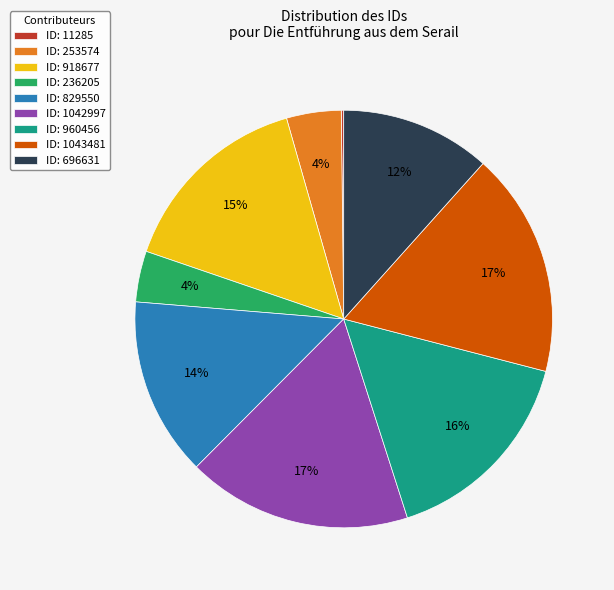

True or false: ID: 253574 accounts for 12% of the total.

False